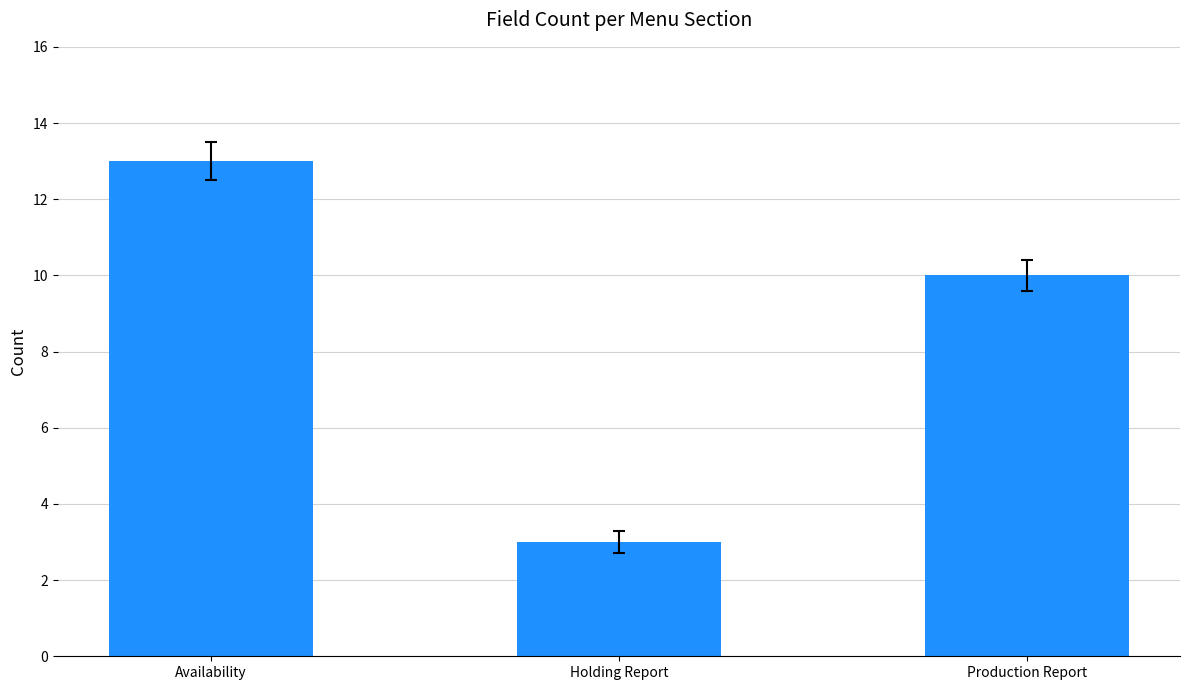

What is the label of the 3rd bar from the left?

Production Report